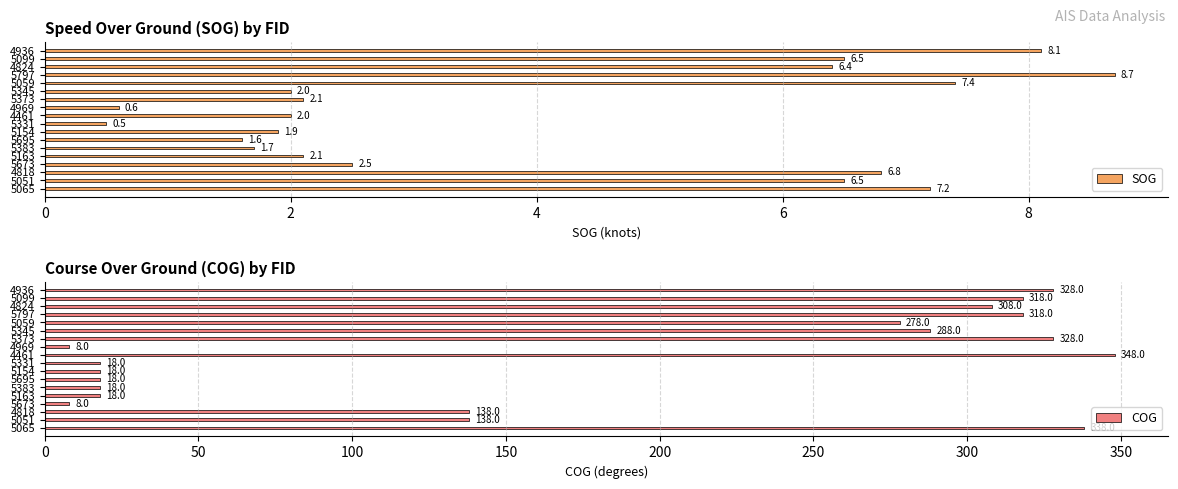

What is the minimum value for SOG?

0.5